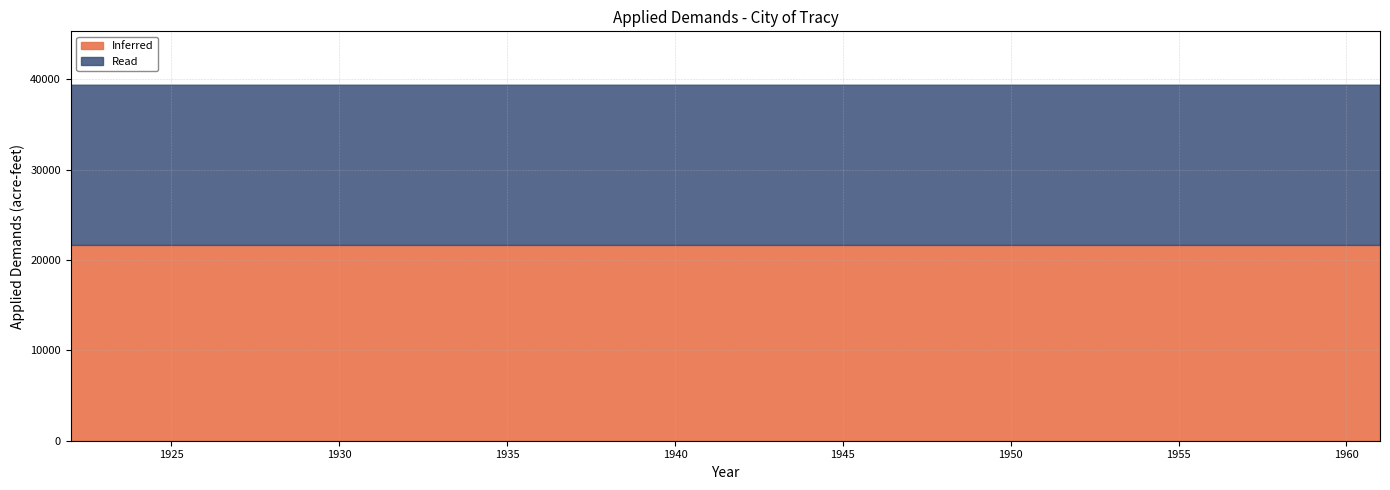

The Inferred series shows 32633.7 at 1955. True or false?

False